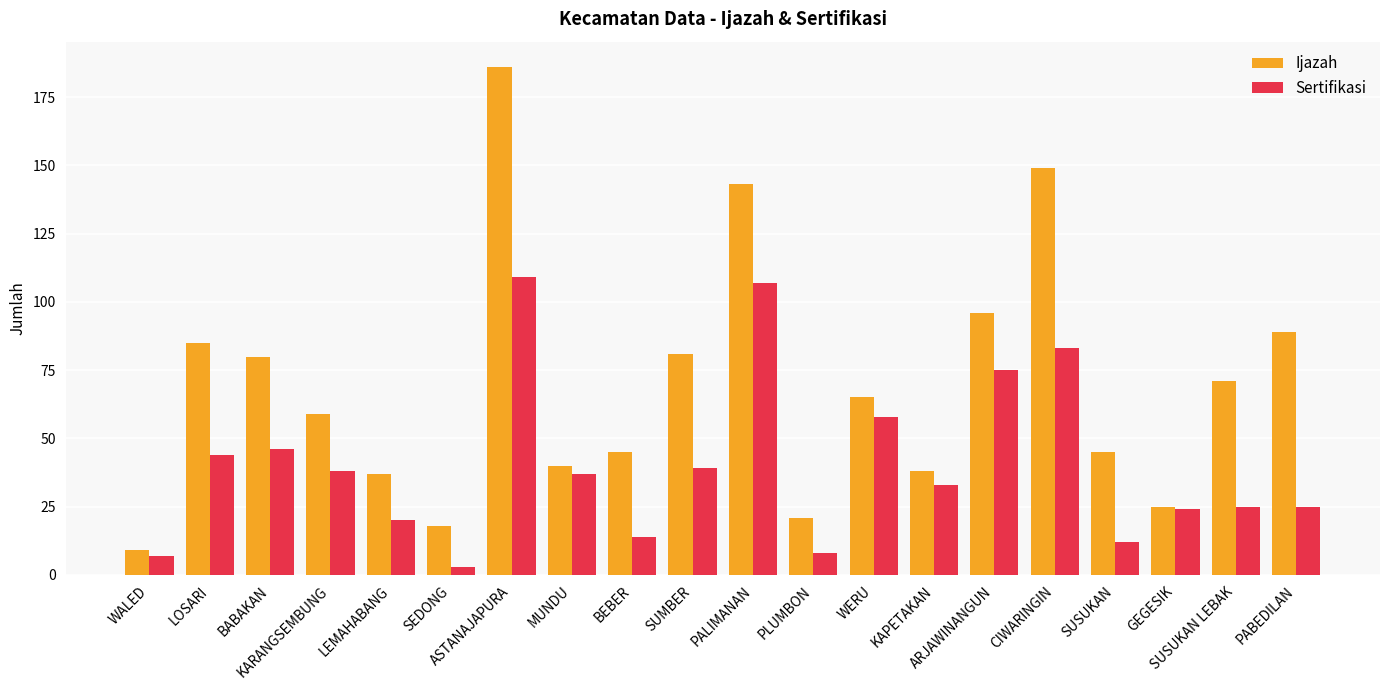

At how many categories does at least one series exceed 24?

17